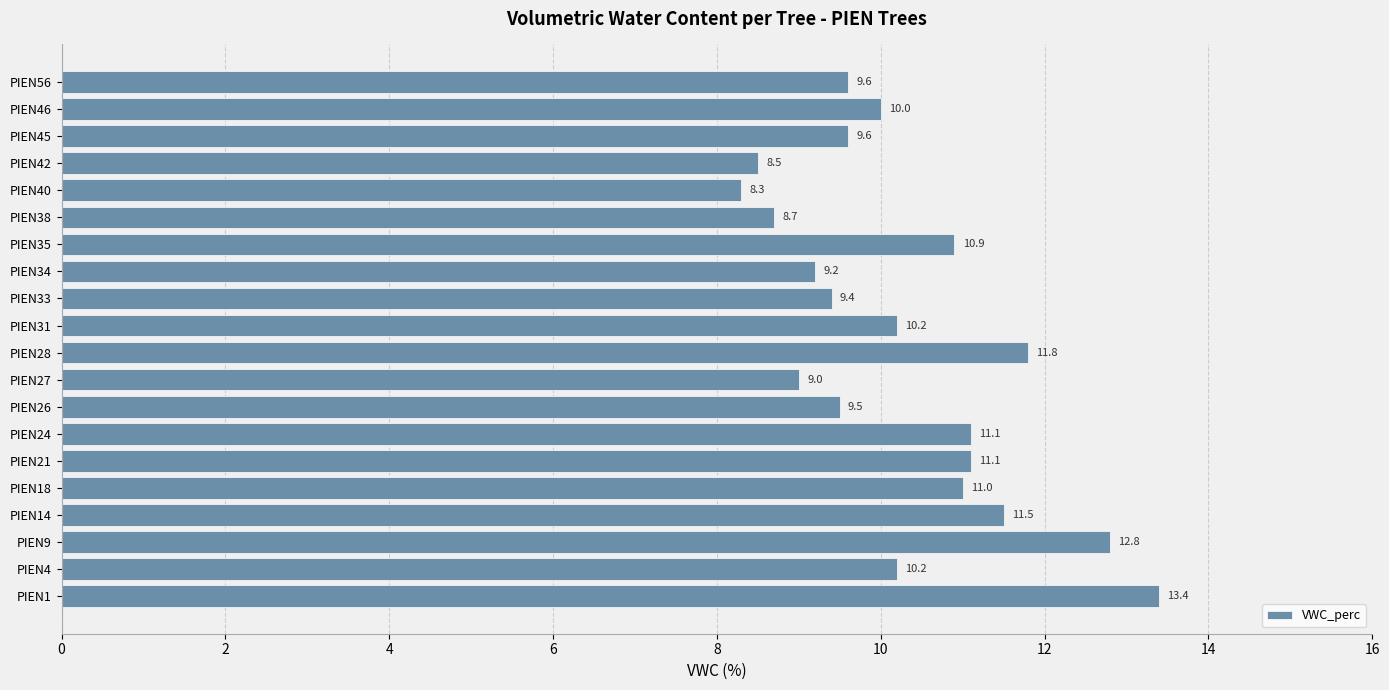

Between PIEN1 and PIEN56, which is larger?

PIEN1